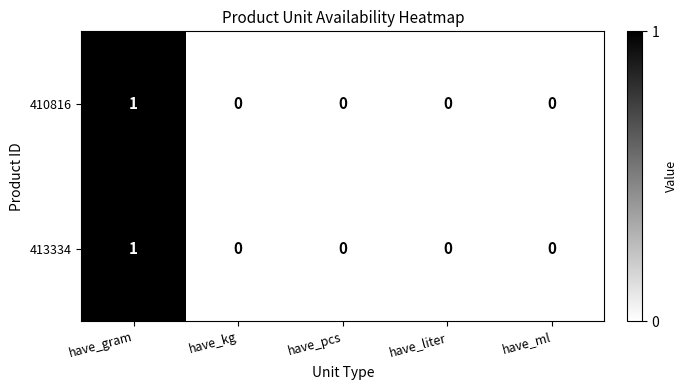

How many categories are shown in the chart?

5